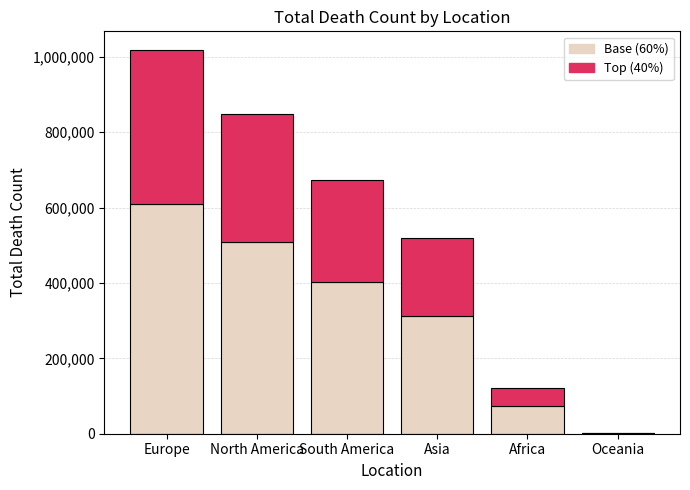

At which category is the sum across all series the highest?

Europe